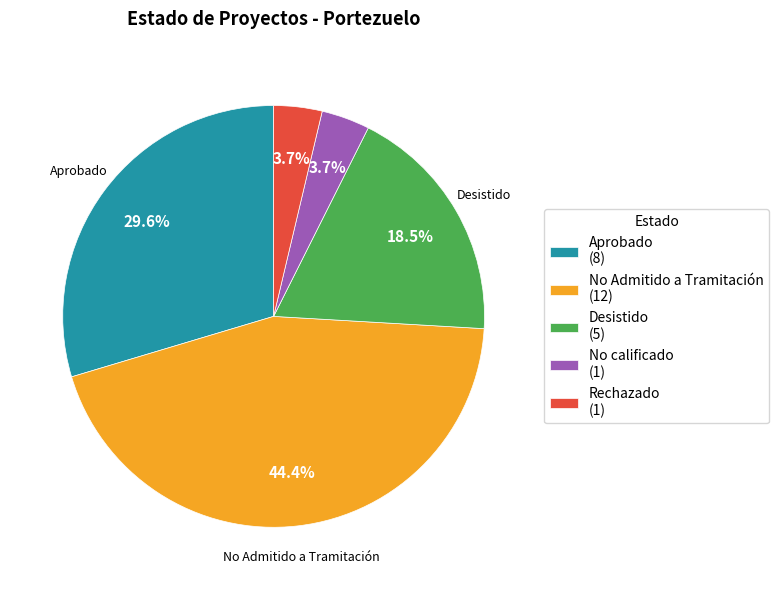

How much of the chart is everything except No Admitido a Tramitación?

55.6%